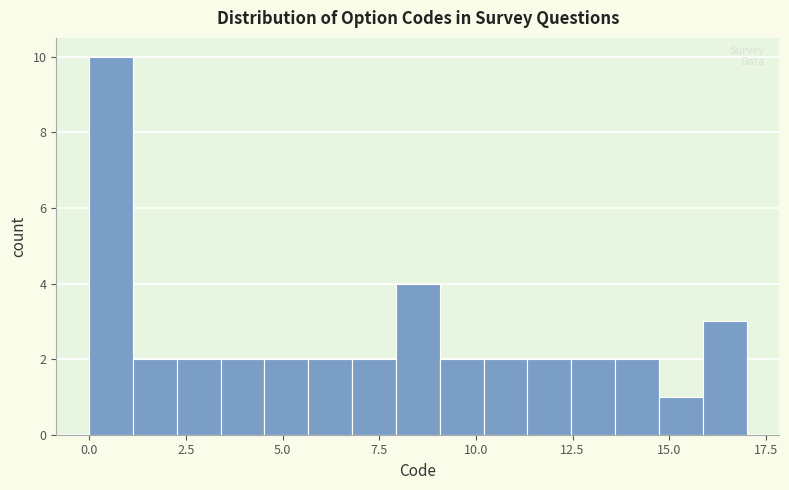

Read against the x-axis, roughly where is the centre of the tallest bar?

0.5